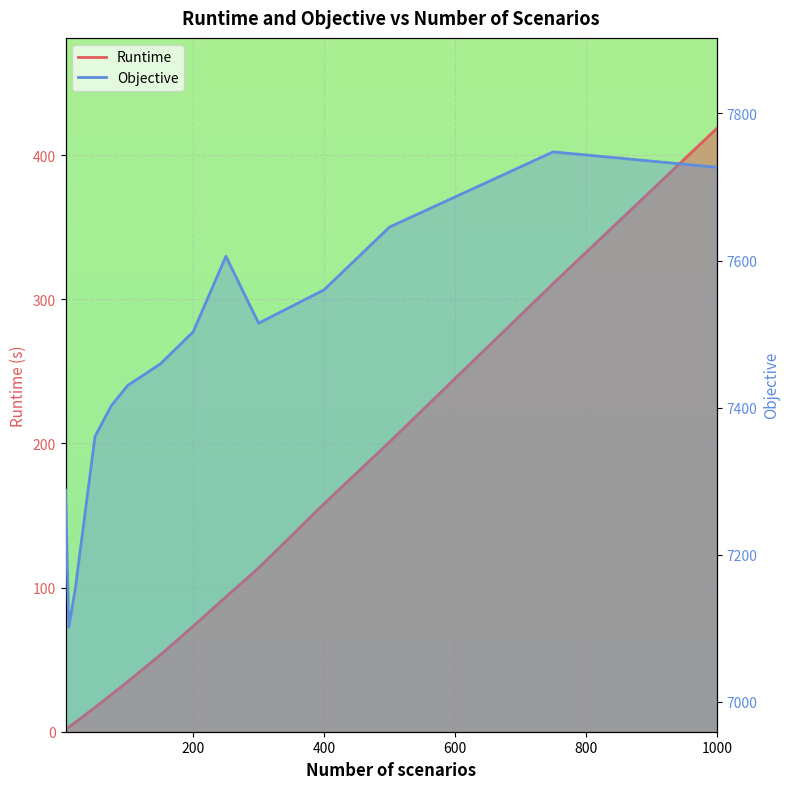

Rank the series at 200 from highest to lowest value.

Objective, Runtime